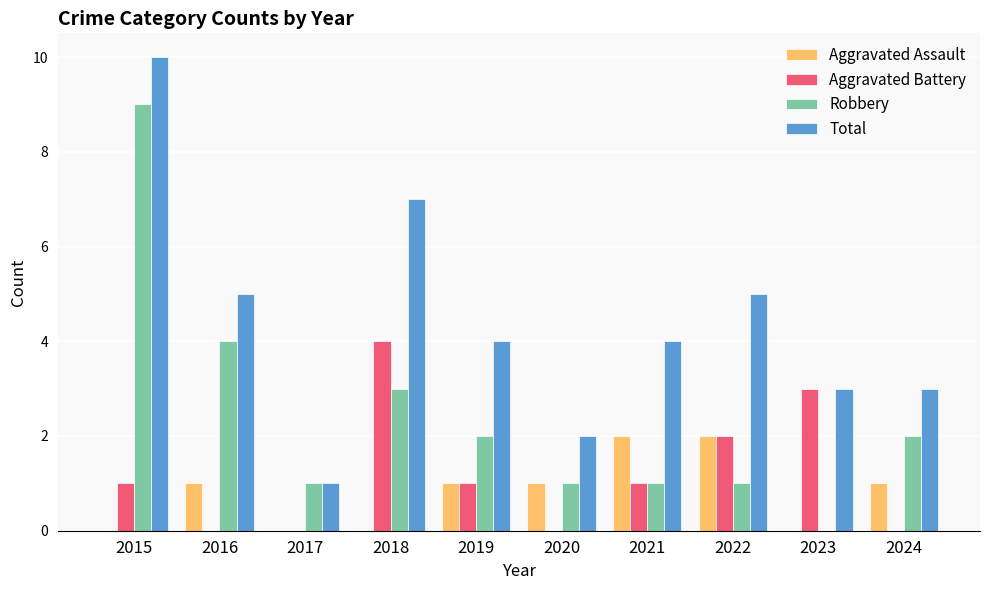

Reading left to right, list all the values displayed in this chart.

Aggravated Assault: 0	1	0	0	1	1	2	2	0	1
Aggravated Battery: 1	0	0	4	1	0	1	2	3	0
Robbery: 9	4	1	3	2	1	1	1	0	2
Total: 10	5	1	7	4	2	4	5	3	3